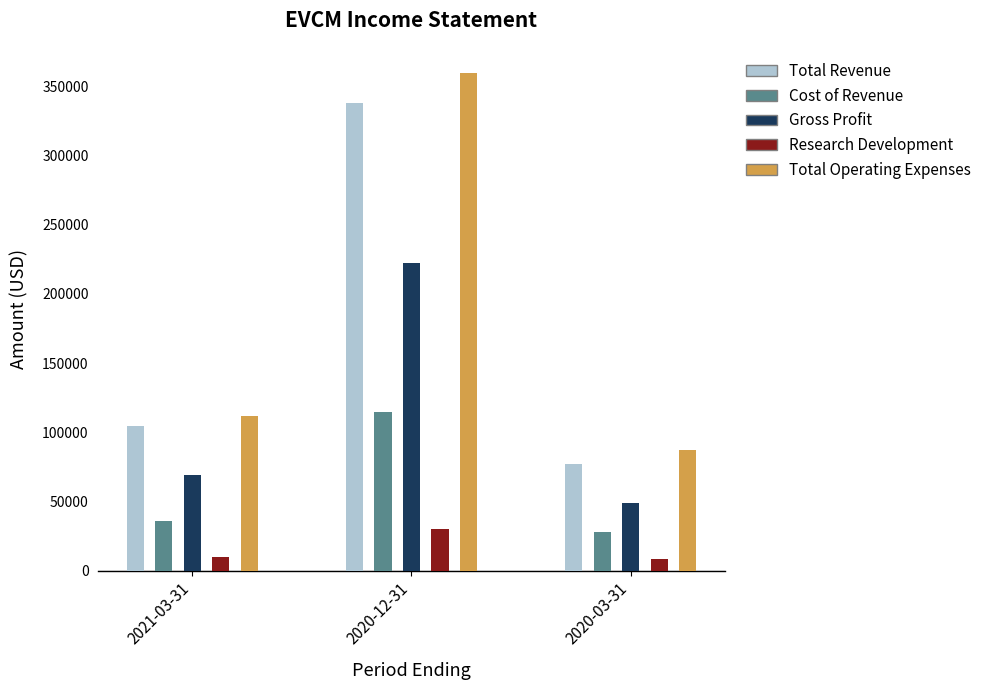

What is the value of the Cost of Revenue bar at the 3rd from the left?

27800